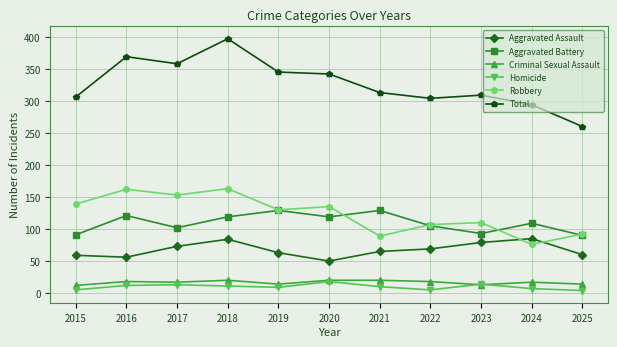

At how many categories does at least one series exceed 194?

11